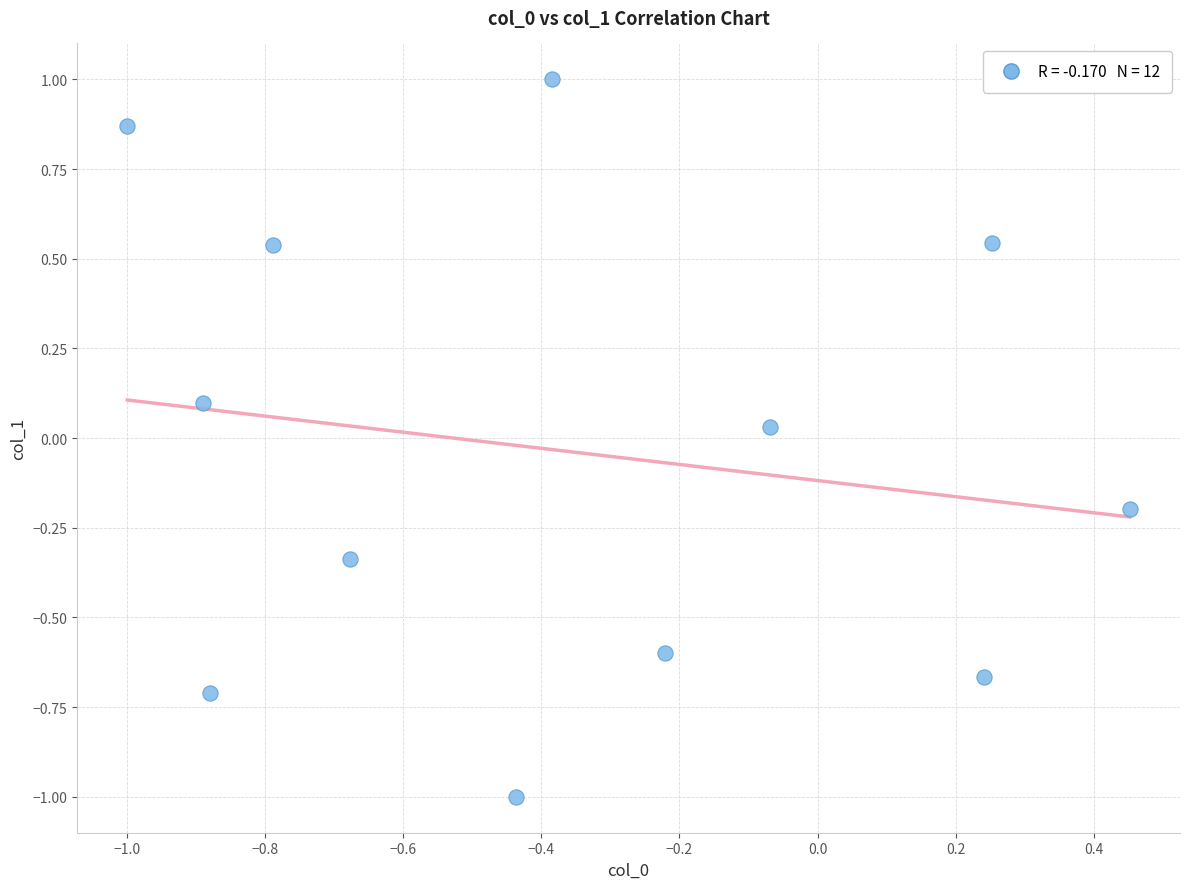

What is the average X value?

-0.4